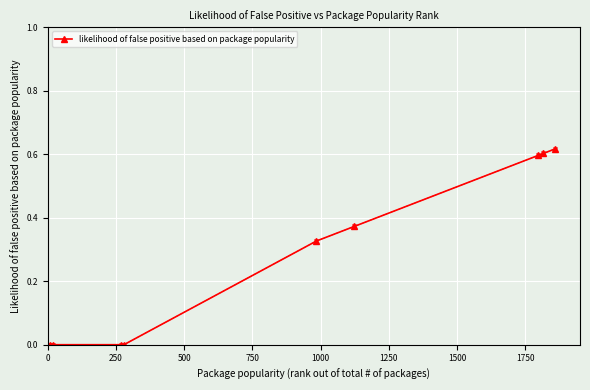

How many values are between 0 and 1?

9